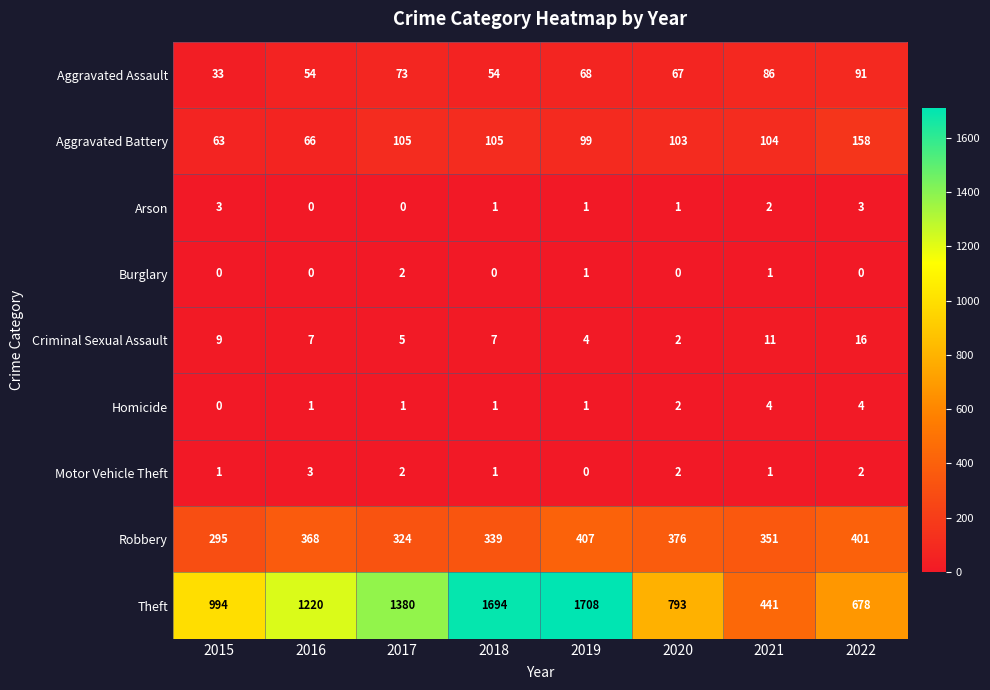

Is it true that Motor Vehicle Theft equals 2 at 2022?

True